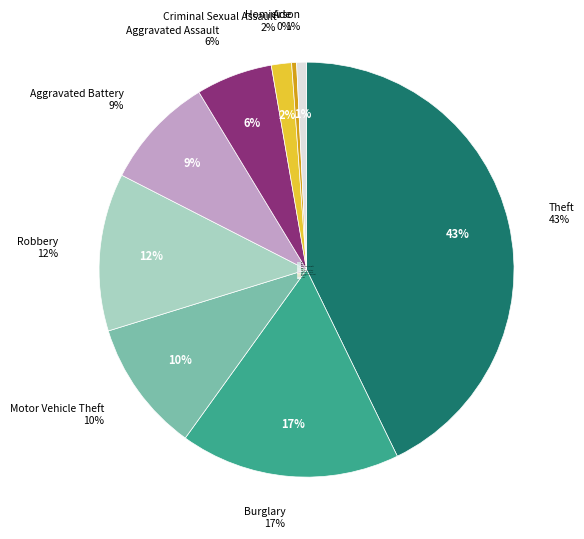

Is it true that Motor Vehicle Theft is 1% of the pie?

False